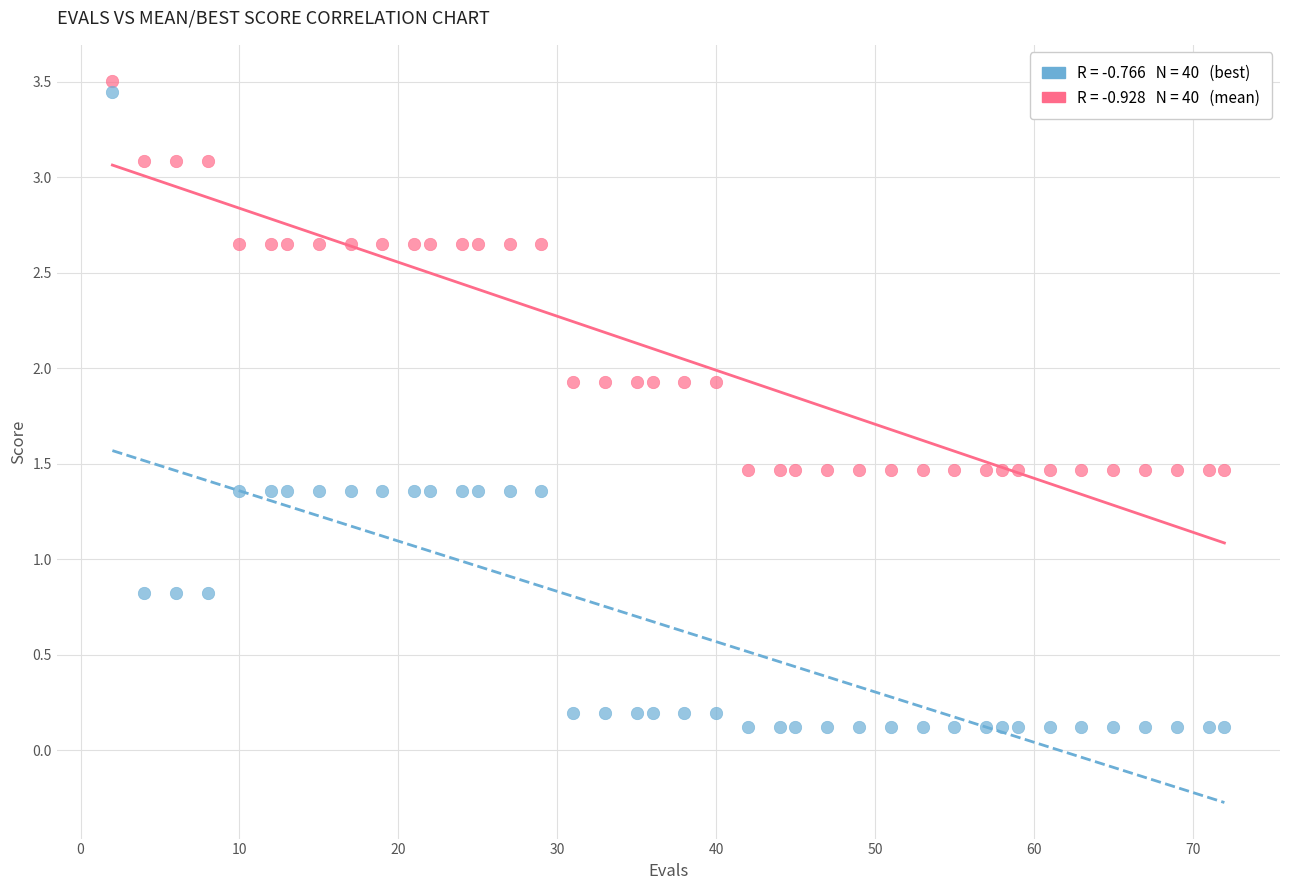

Across all data points, what is the range of X values (max minus min)?

70.0